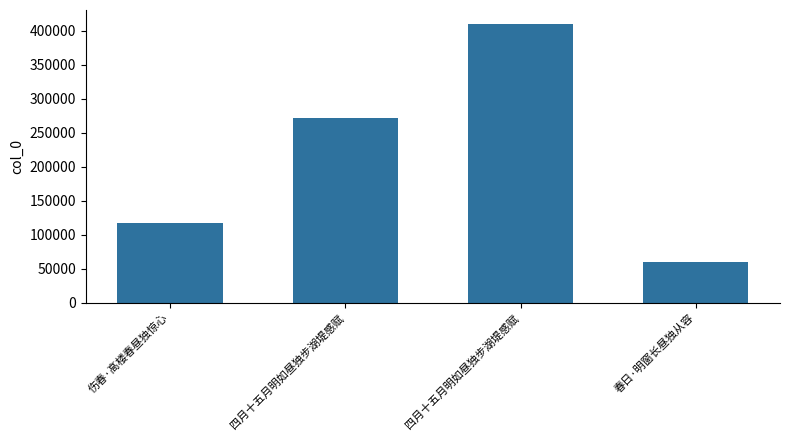

Rank the categories by value from highest to lowest.

四月十五月明如昼独步湖堤感赋, 四月十五月明如昼独步湖堤感赋, 伤春·高楼春昼独惊心, 春日·明窗长昼独从容